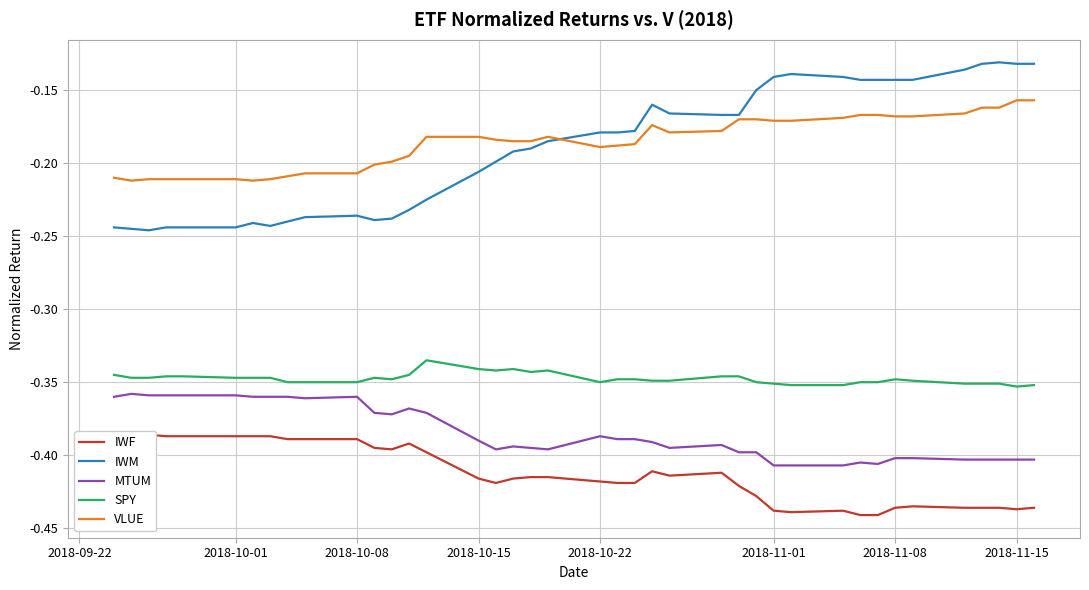

What are all the series names shown in the legend?

IWF, IWM, MTUM, SPY, VLUE